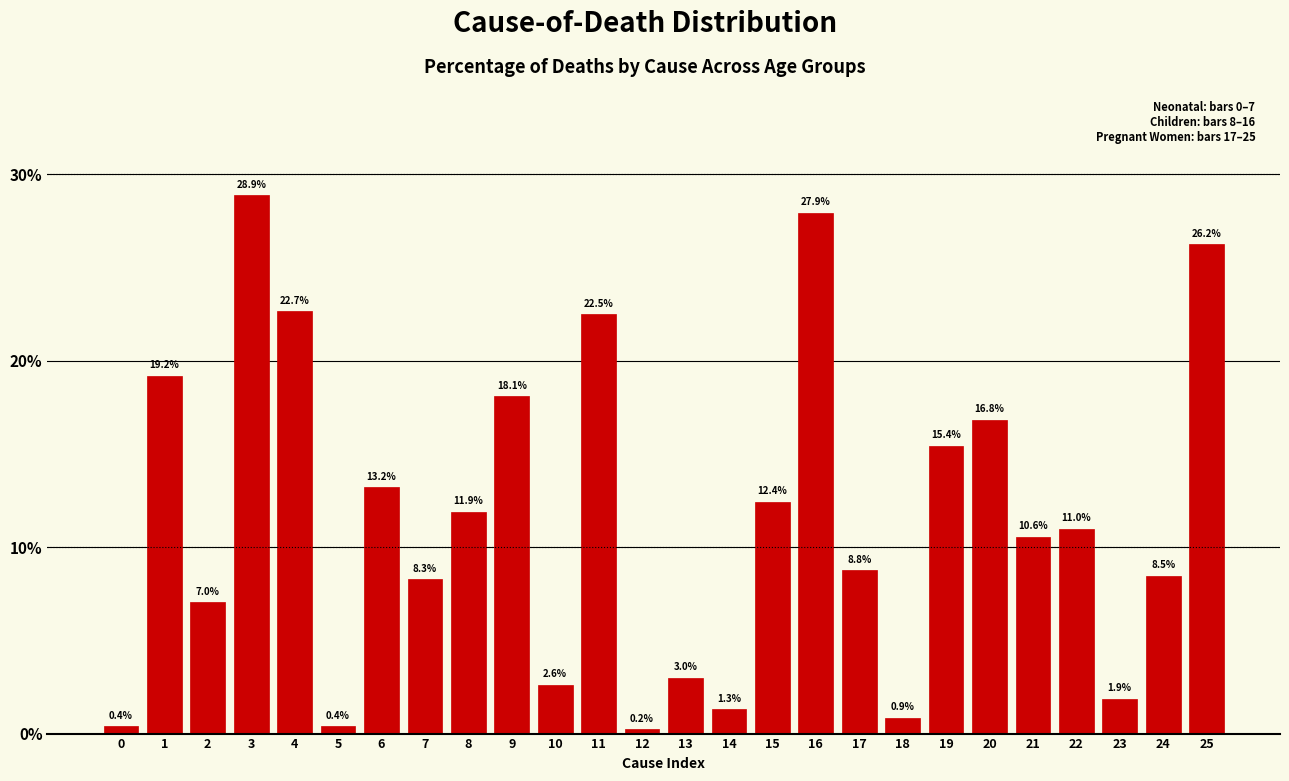

Is it true that the value at 21 is 6.3?

False